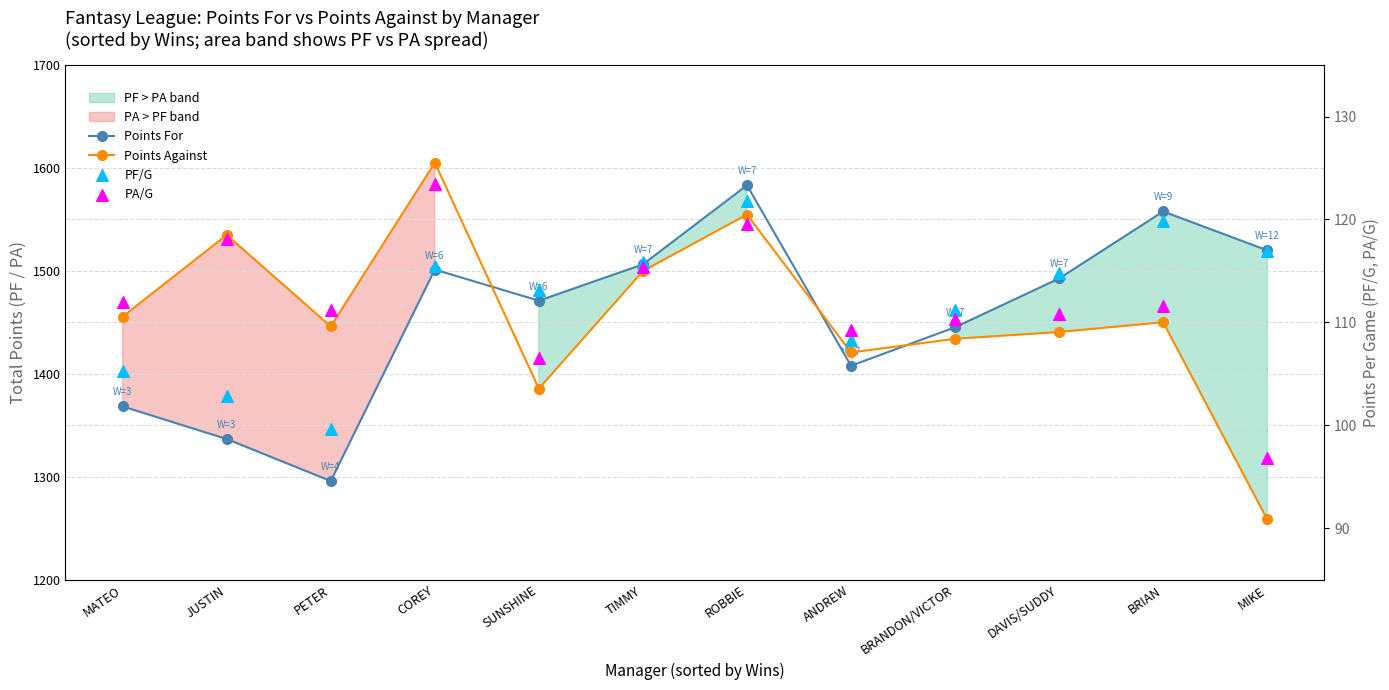

At how many categories does at least one series exceed 747?

12